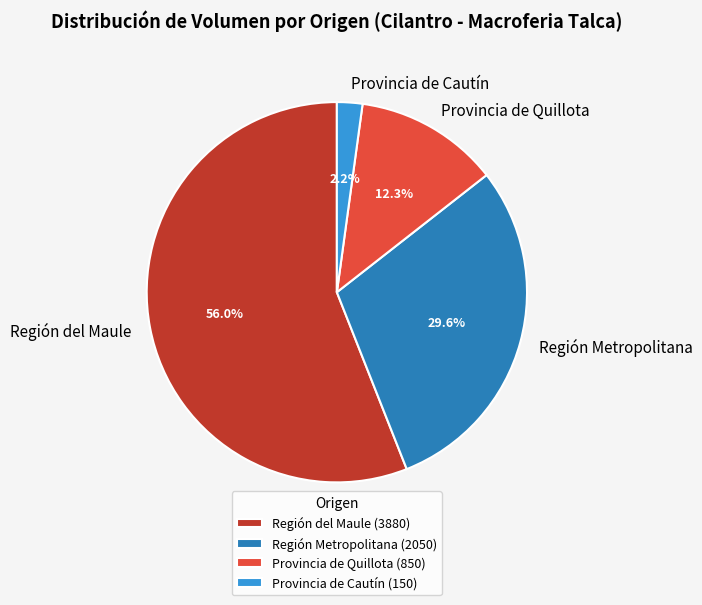

Which category has the biggest portion of the pie?

Región del Maule